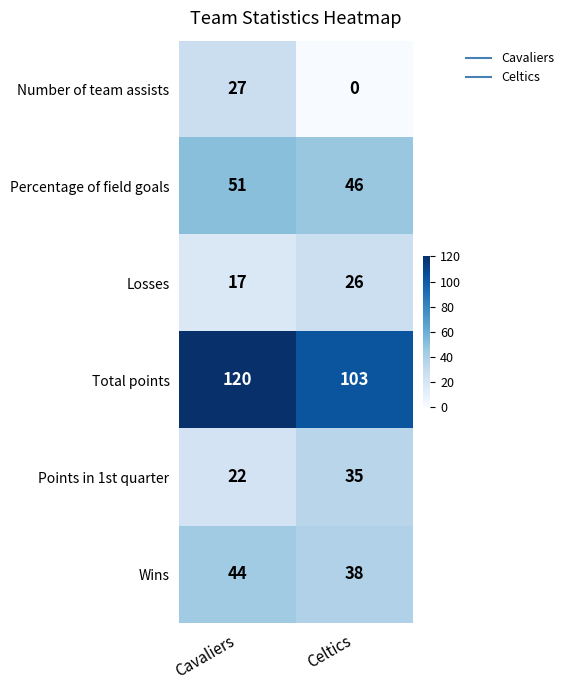

Which series has the largest total across all categories?

Total points